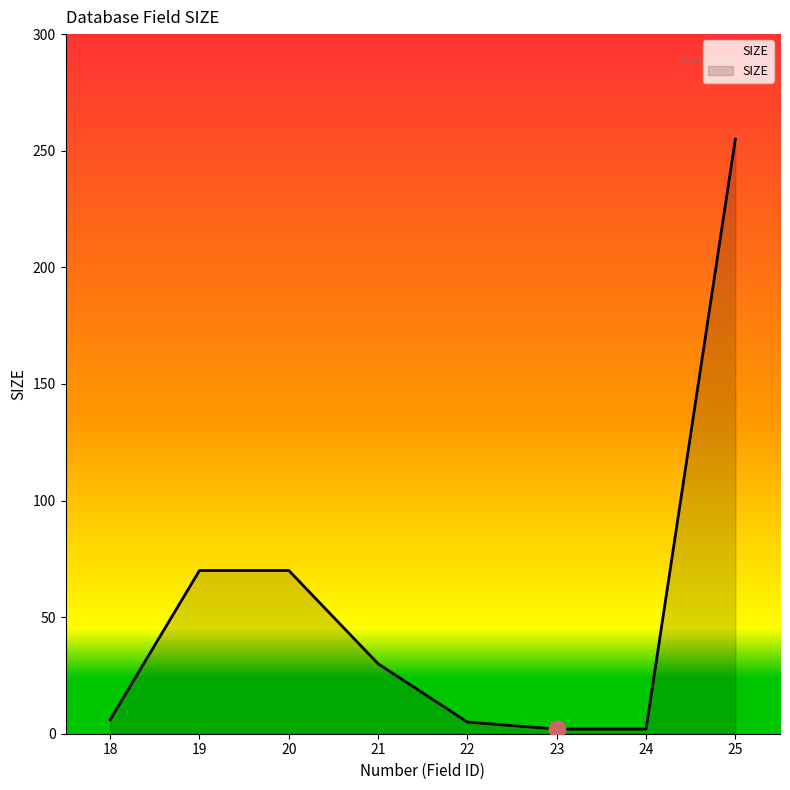

What is the maximum value shown in the chart?

255